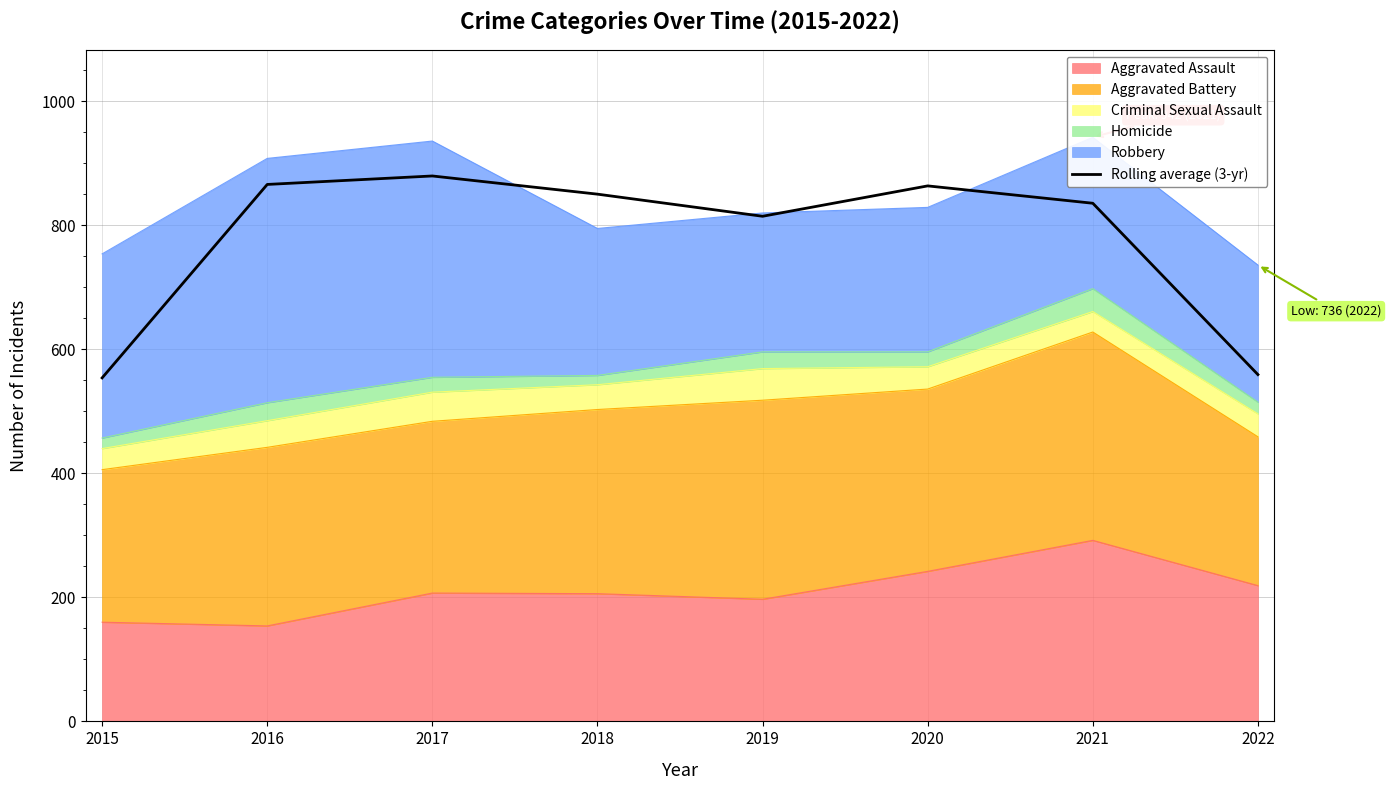

What is the greatest value displayed?

879.7